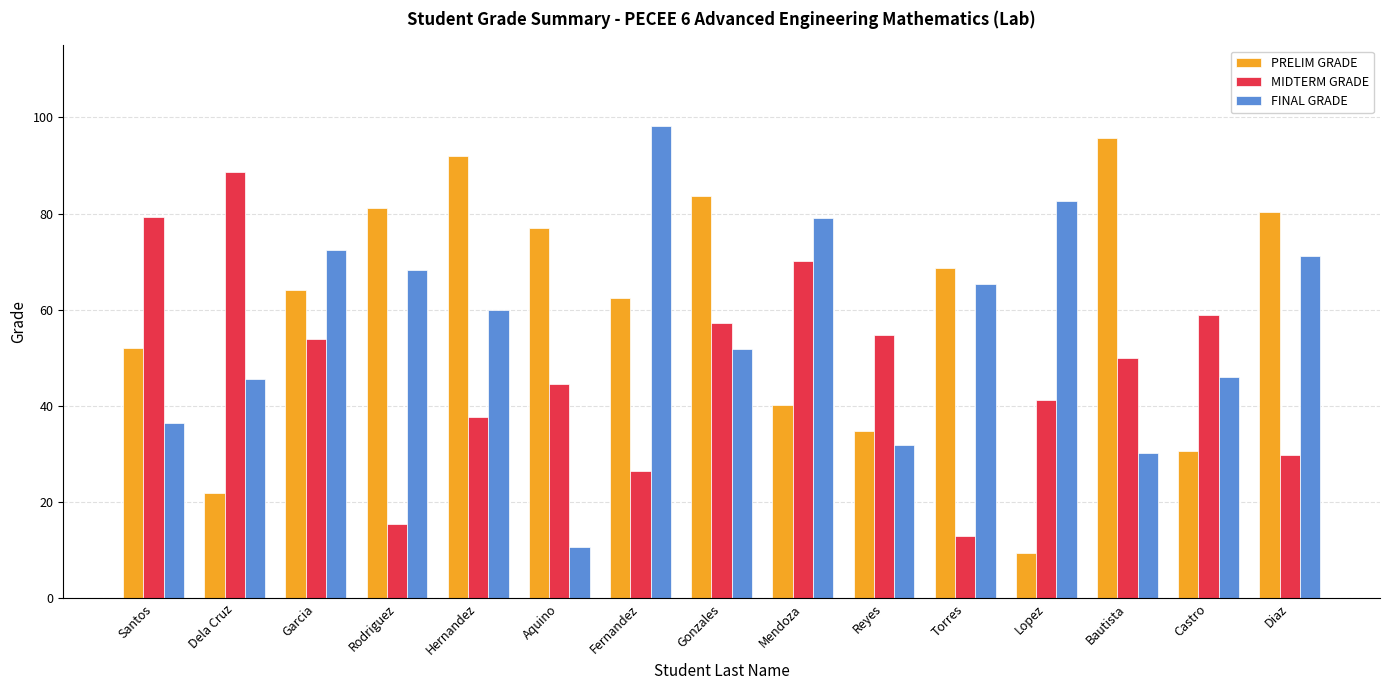

At which label does FINAL GRADE first exceed 59?

Garcia